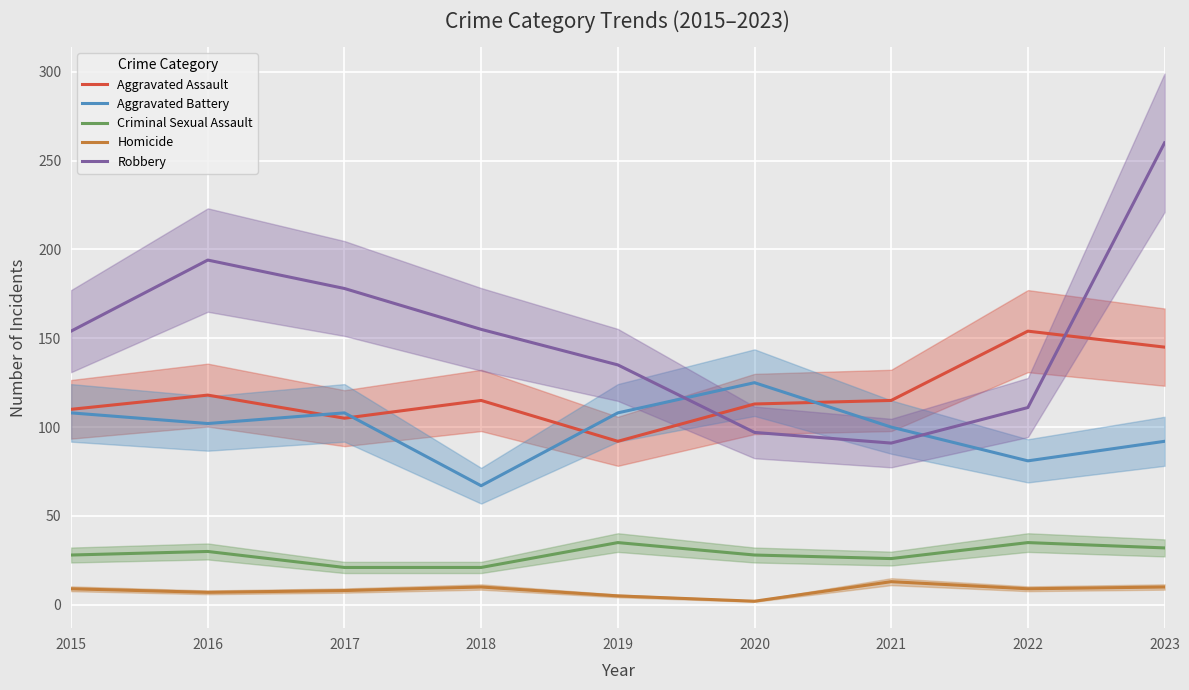

Reading right to left, extract all data points from this chart.

Aggravated Assault: 145	154	115	113	92	115	105	118	110
Aggravated Battery: 92	81	100	125	108	67	108	102	108
Criminal Sexual Assault: 32	35	26	28	35	21	21	30	28
Homicide: 10	9	13	2	5	10	8	7	9
Robbery: 260	111	91	97	135	155	178	194	154